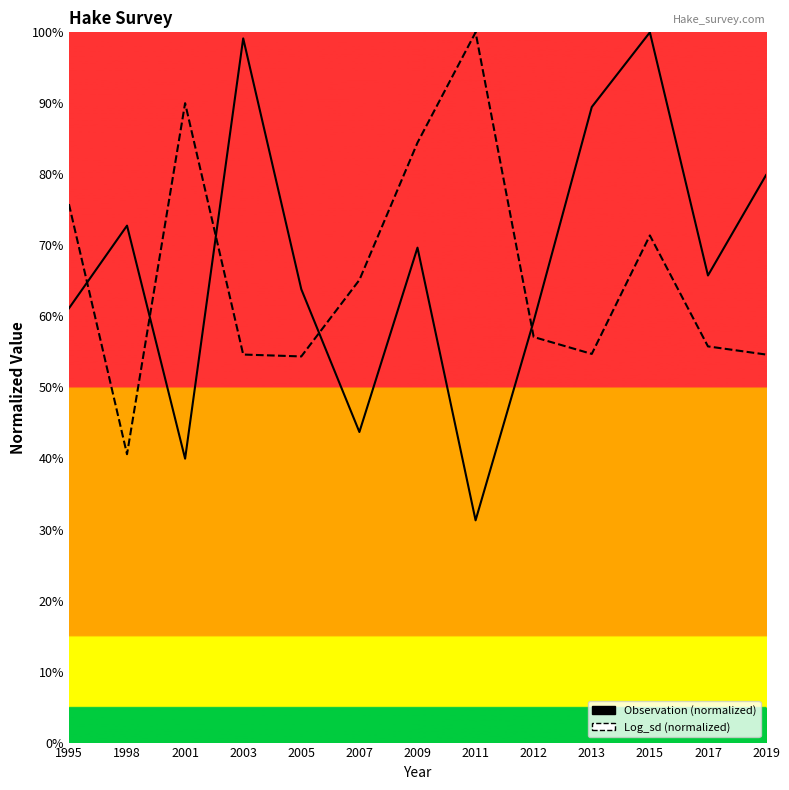

Reading left to right, extract all data points from this chart.

Observation: 1995=61.1	1998=72.8	2001=40.0	2003=99.1	2005=63.8	2007=43.7	2009=69.7	2011=31.3	2012=59.3	2013=89.5	2015=100.0	2017=65.8	2019=79.9
Log_sd: 1995=75.8	1998=40.6	2001=90.0	2003=54.6	2005=54.4	2007=65.1	2009=84.5	2011=100.0	2012=57.1	2013=54.7	2015=71.4	2017=55.8	2019=54.6